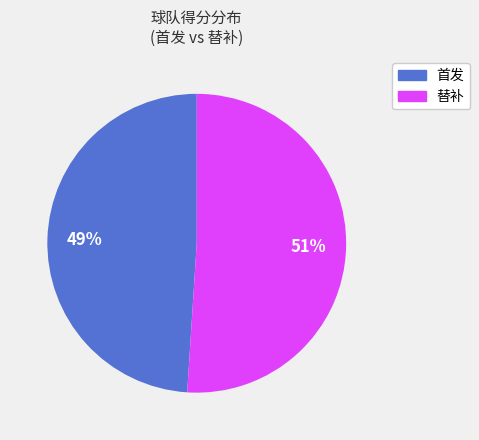

Count the number of slices in the pie.

2